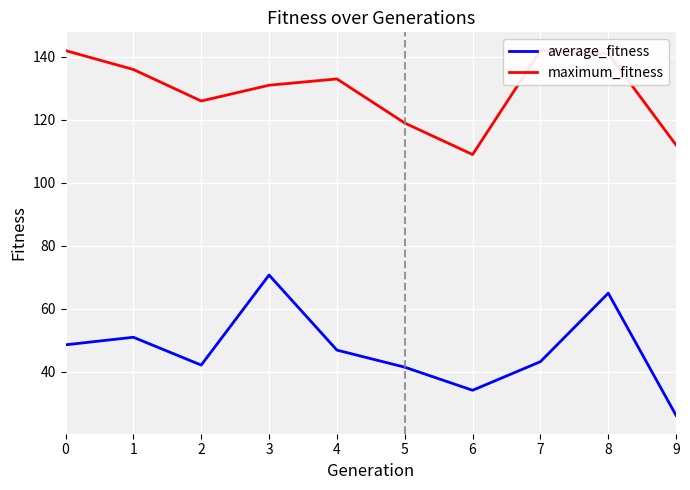

At which category is the sum across all series the highest?

8